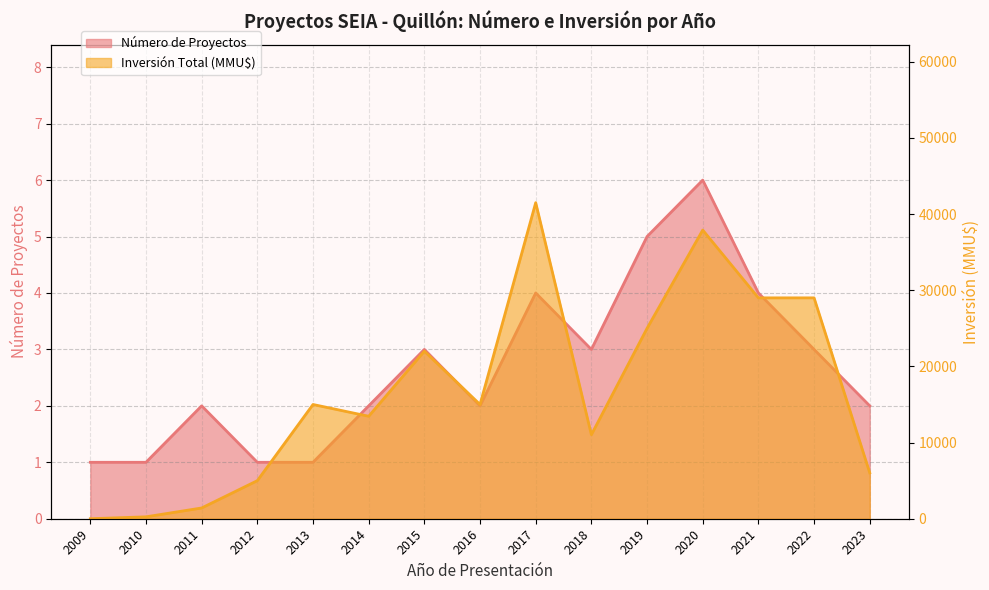

Count the Número de Proyectos values in the range 1 to 4.

13